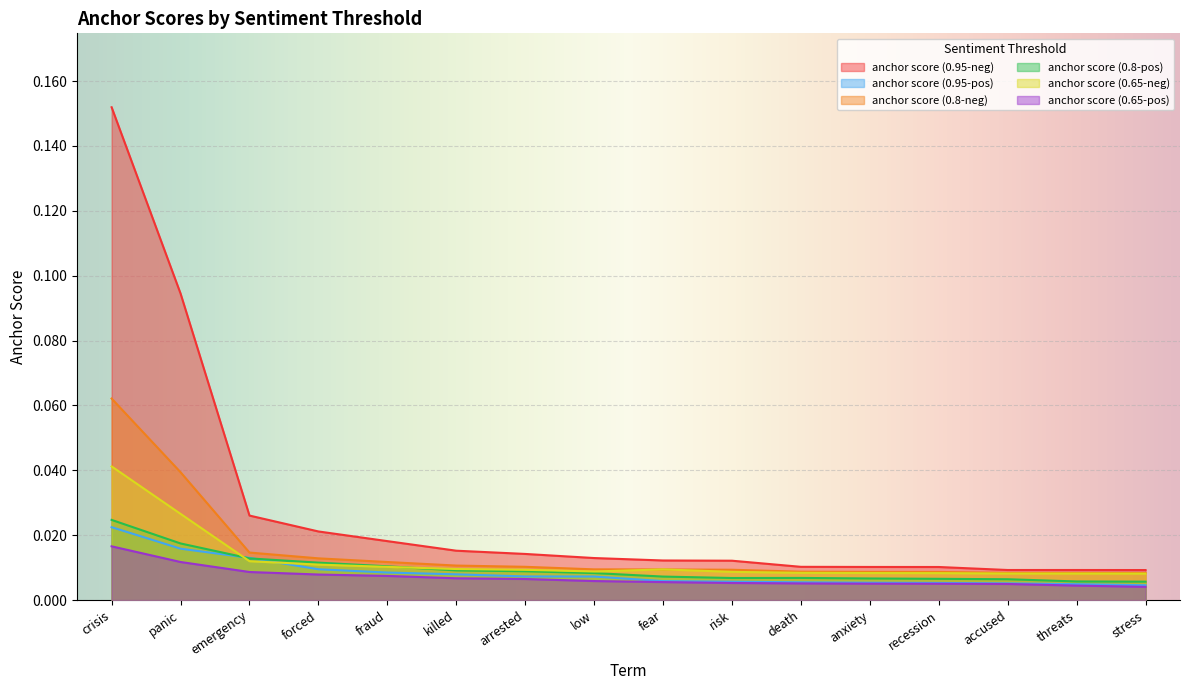

True or false: anchor score (0.65-neg) and anchor score (0.65-pos) intersect in this chart.

False